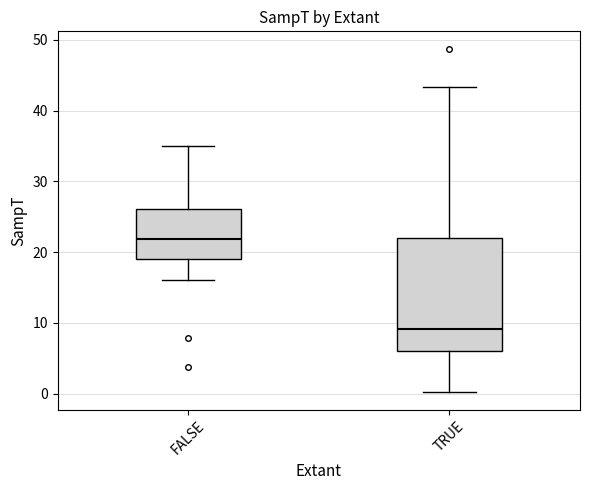

Where does the median line of the box for TRUE sit on the y-axis? The values are not printed on the chart, so give them approximately, as read against the axis.

9